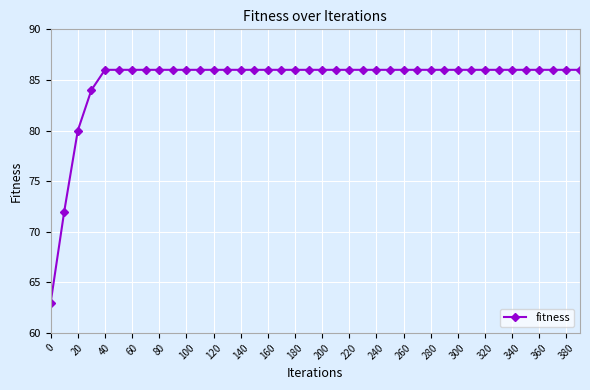

What is the average value?

85